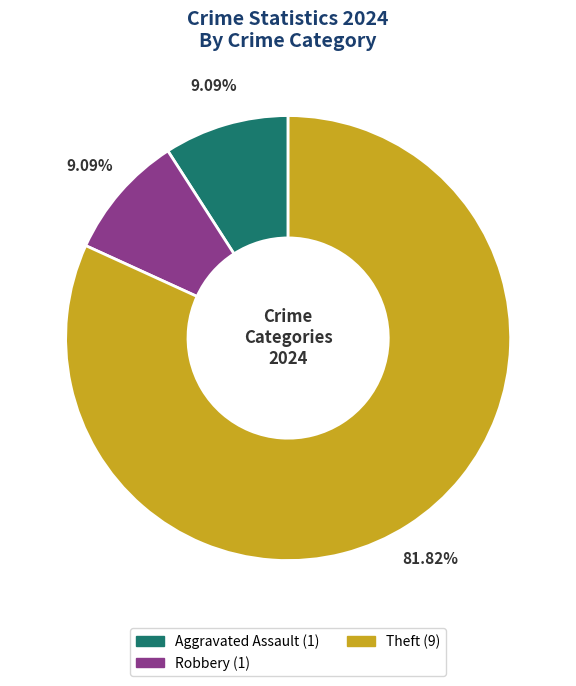

Is there any slice that represents more than half of the pie?

Yes